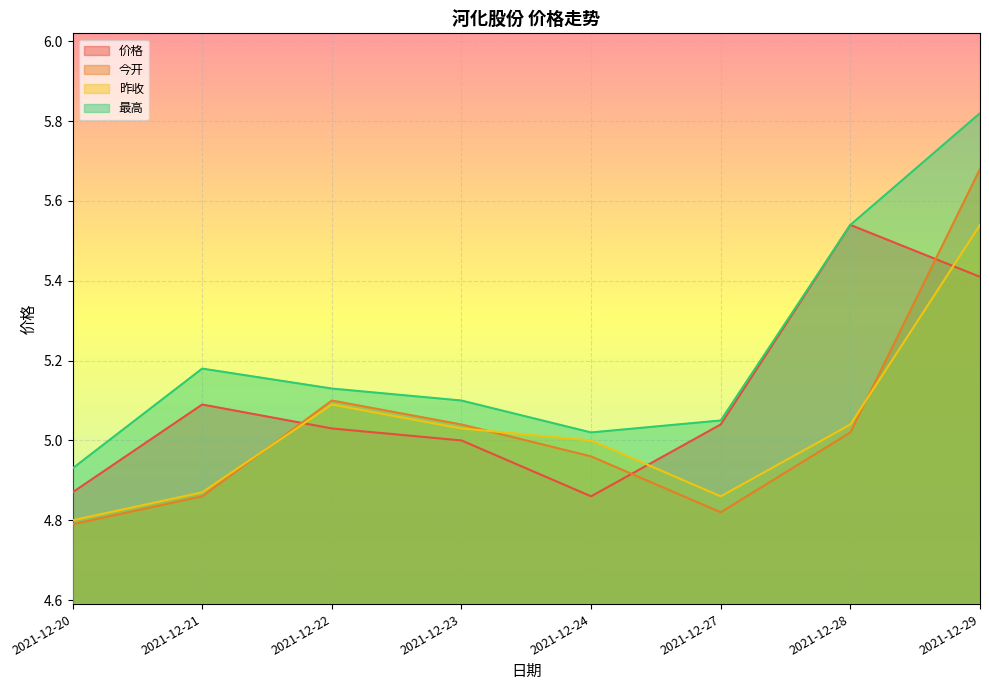

What is the sum of all 昨收 values?

40.2